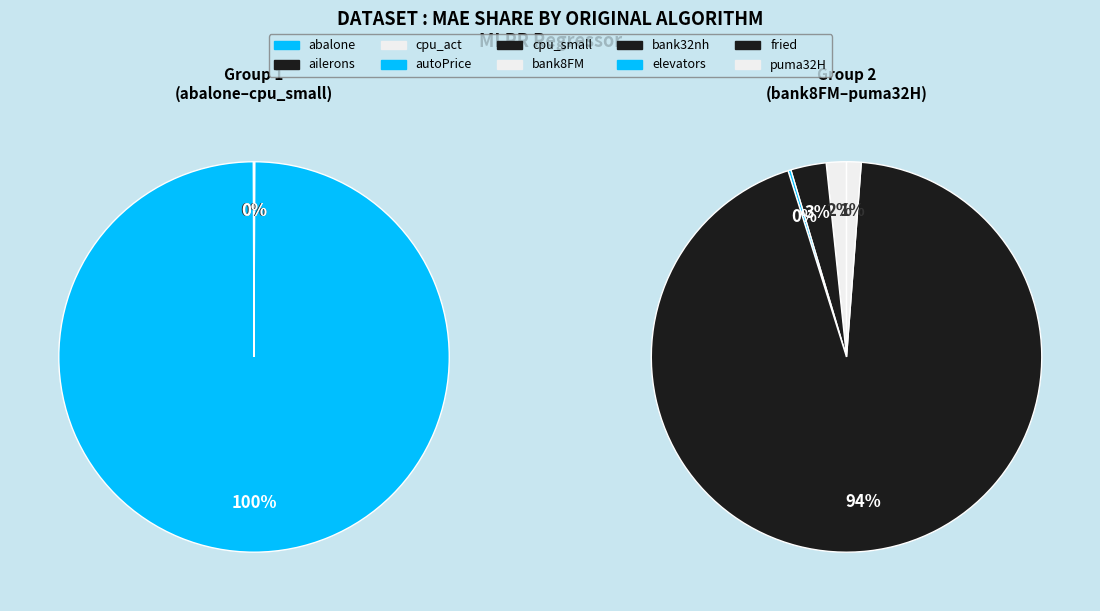

The ailerons slice represents 1% of the pie. True or false?

False